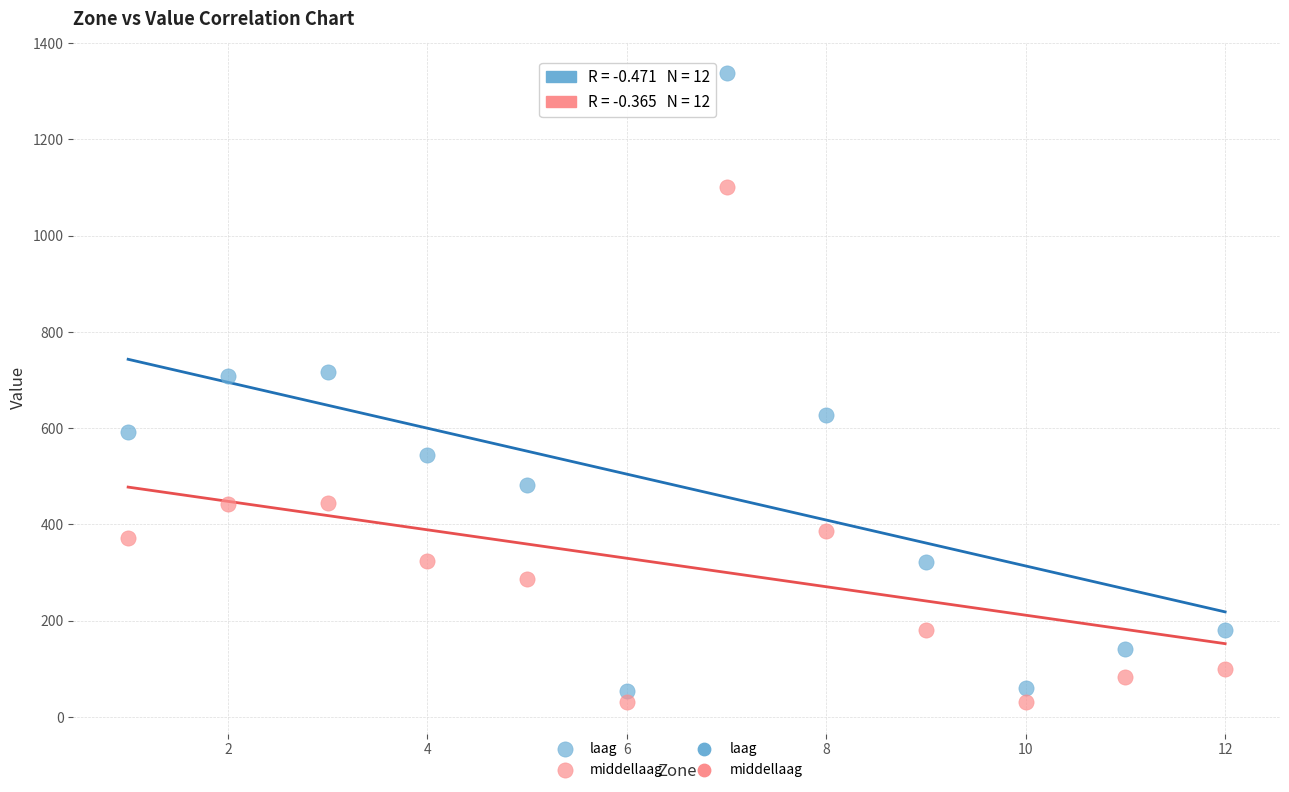

Across all data points, what is the range of Y values (max minus min)?

1307